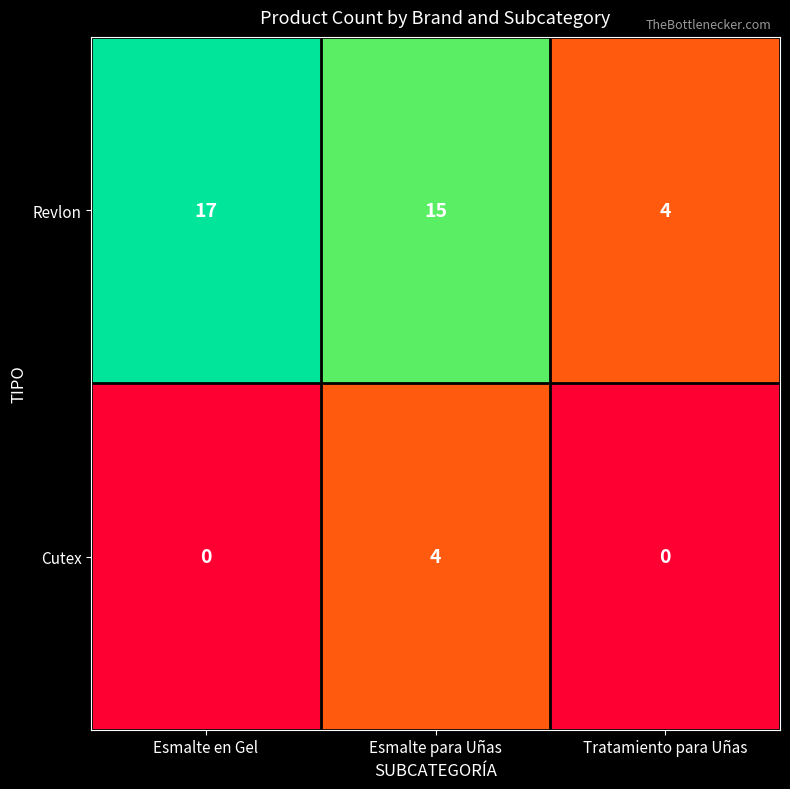

Is the value of Revlon at Esmalte en Gel greater than the value of Cutex at Esmalte para Uñas?

Yes